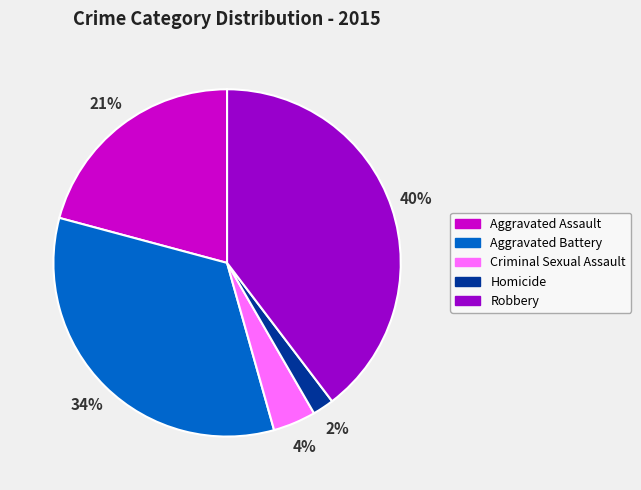

What is the ratio of the value at Homicide to the value at Aggravated Battery?

0.1